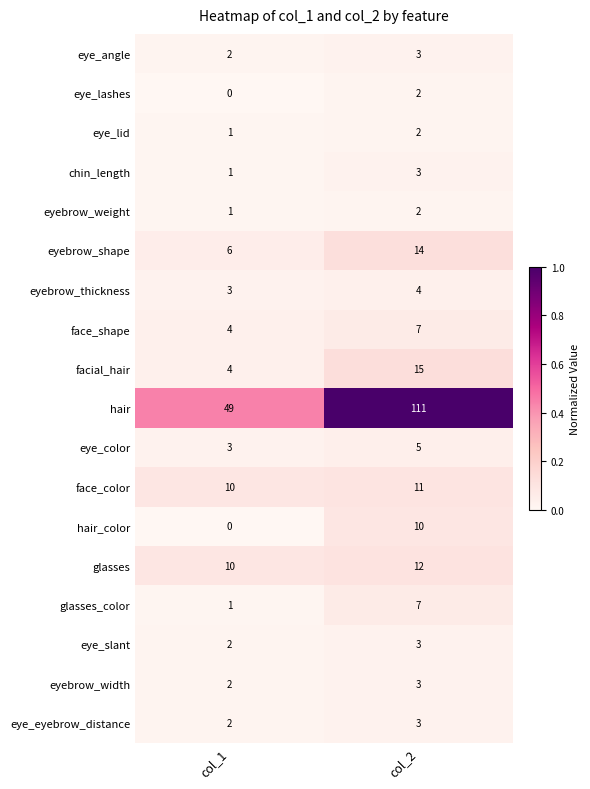

Is it true that face_color equals 15 at col_1?

False